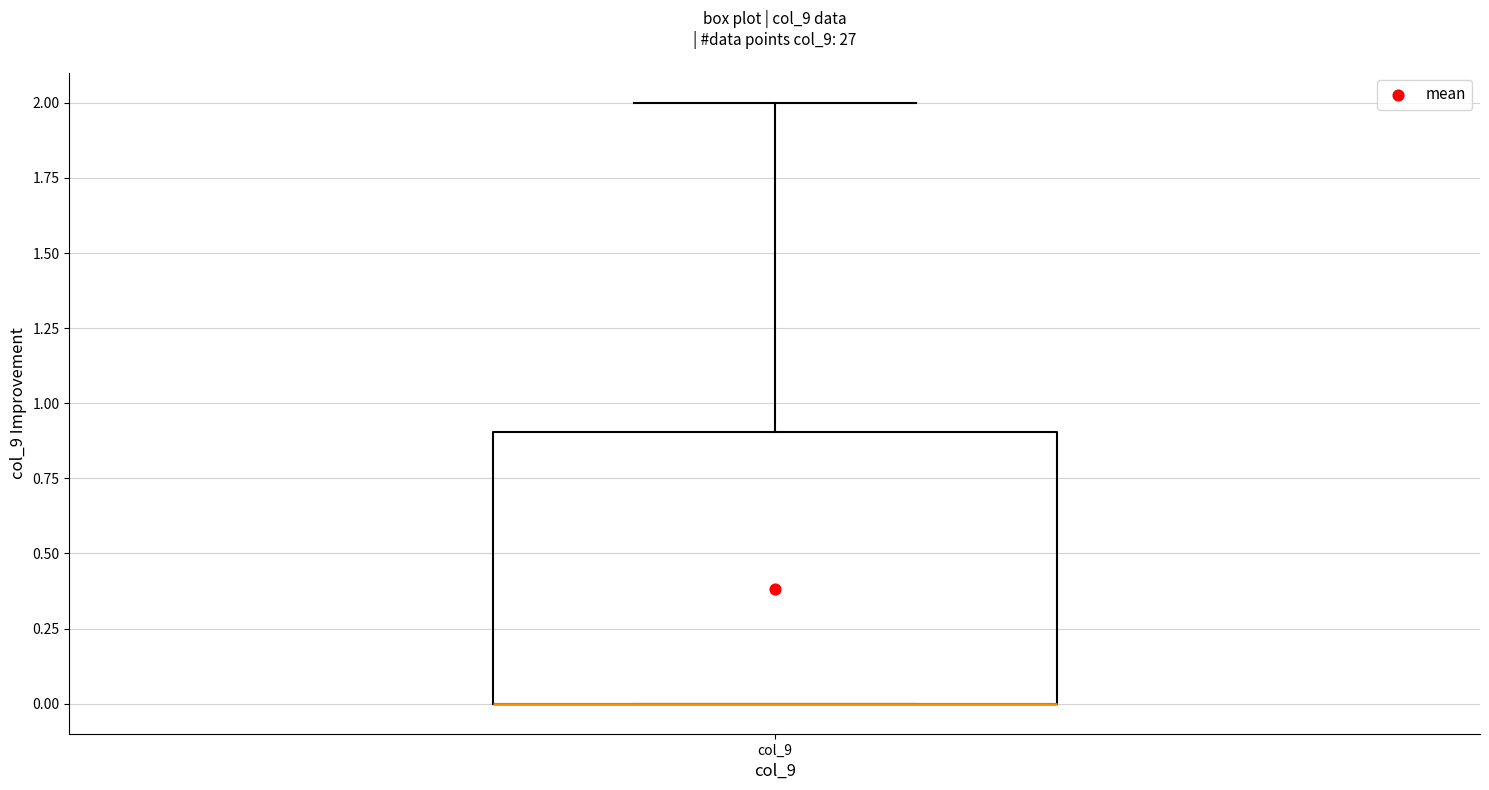

Where does the upper whisker of the box for col_9 end on the y-axis? The values are not printed on the chart, so give them approximately, as read against the axis.

2.0